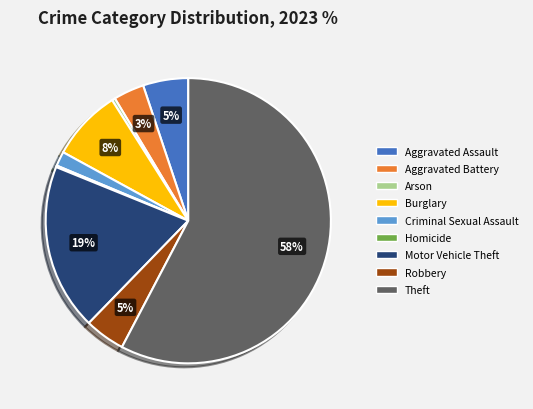

Does Theft represent more than half of the total?

Yes